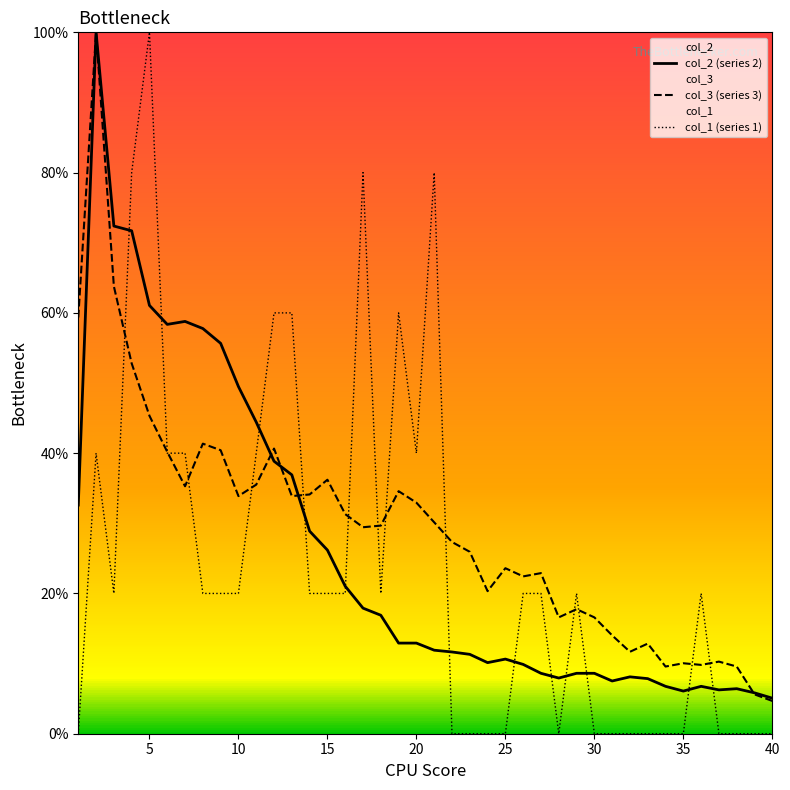

Does the chart display data point markers on the line(s)?

No